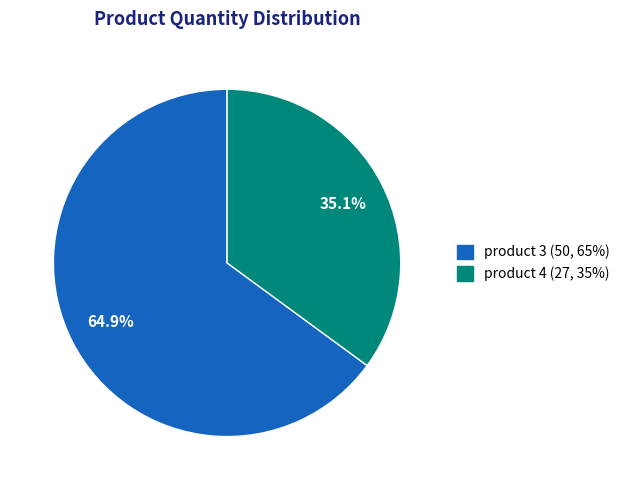

To the nearest percent, what is the combined percentage of product 3 and product 4?

100%